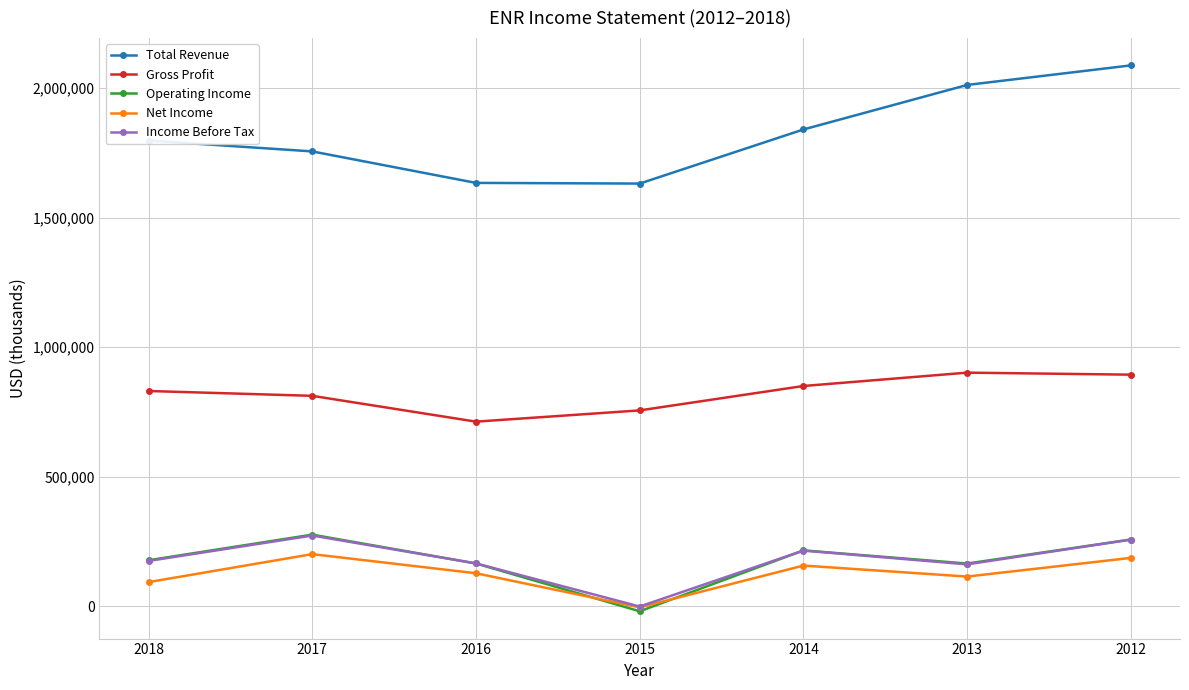

Which series has the largest total across all categories?

Total Revenue